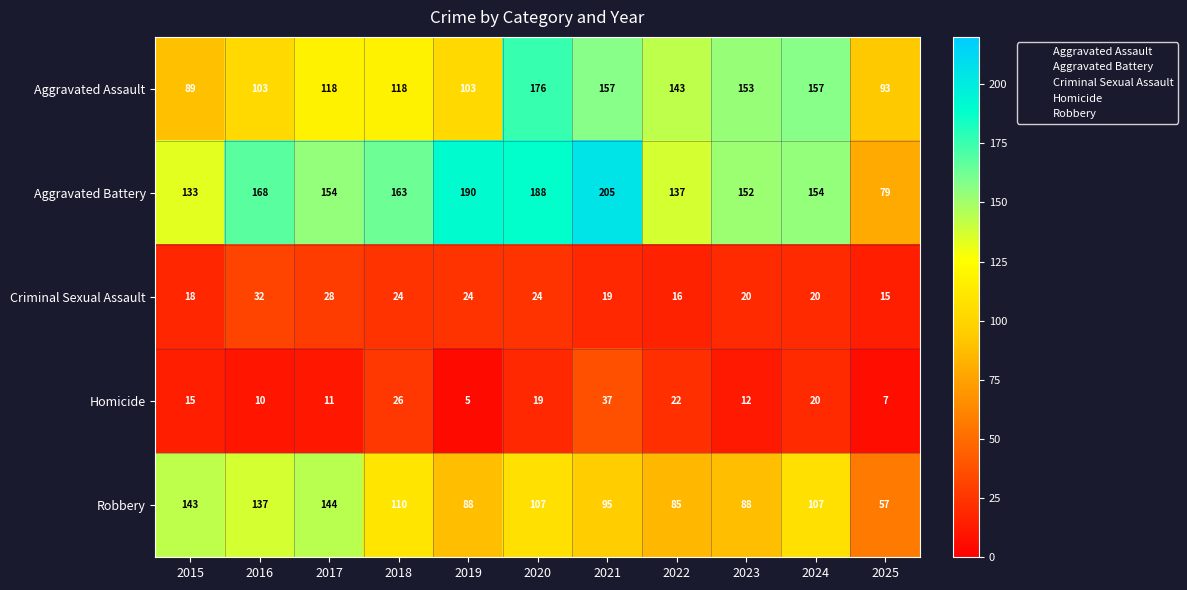

What is the total value across all series at 2015?

398